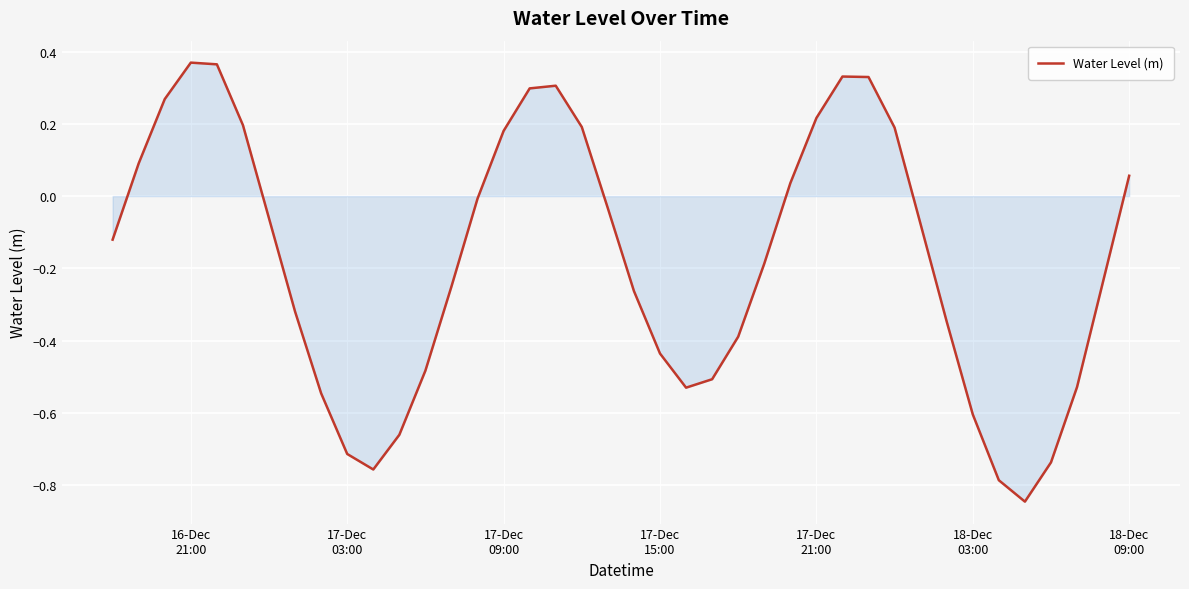

How many categories are shown in the chart?

40